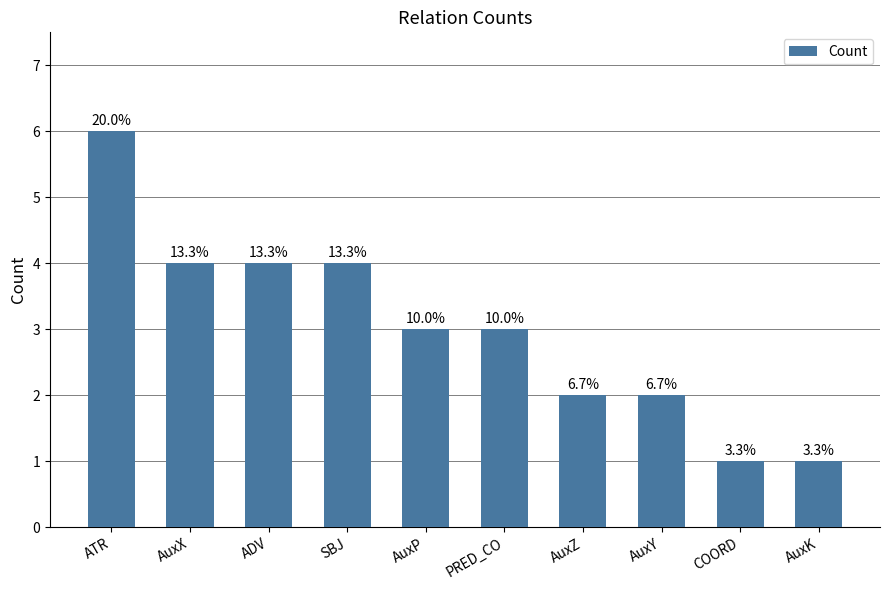

What is the difference between the values at AuxY and AuxP?

1